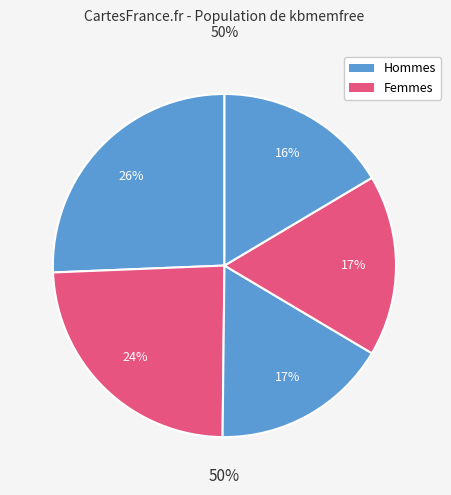

How many slices are in this pie chart?

5